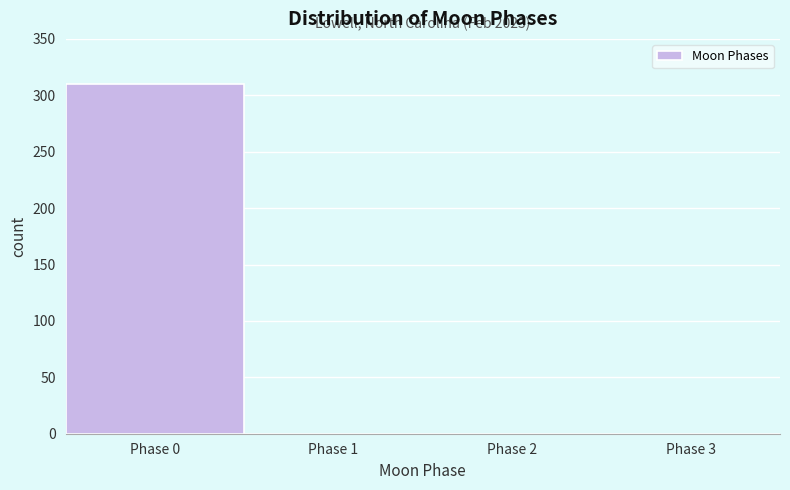

Over which range of the x-axis is the bar tallest?

-0.5 to 0.5